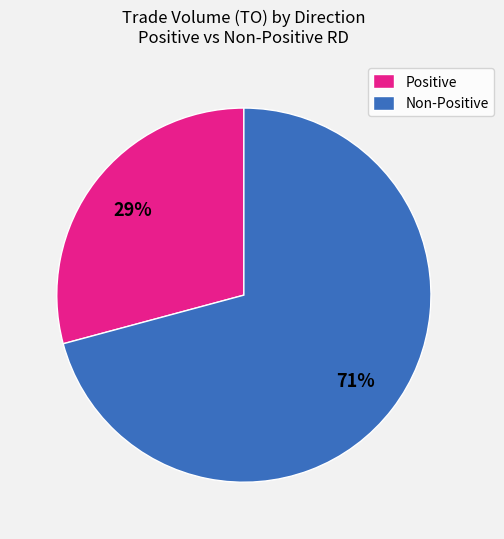

Which slice is the smallest?

Positive